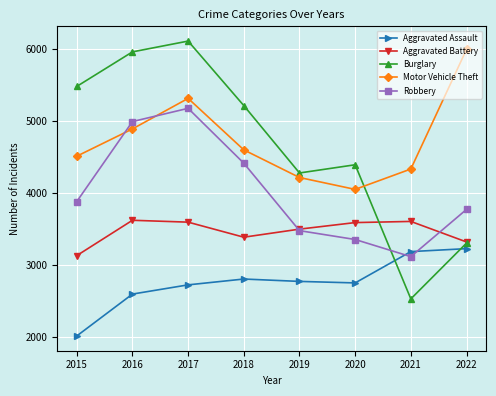

List the labels in order of Robbery value, smallest first.

2021, 2020, 2019, 2022, 2015, 2018, 2016, 2017